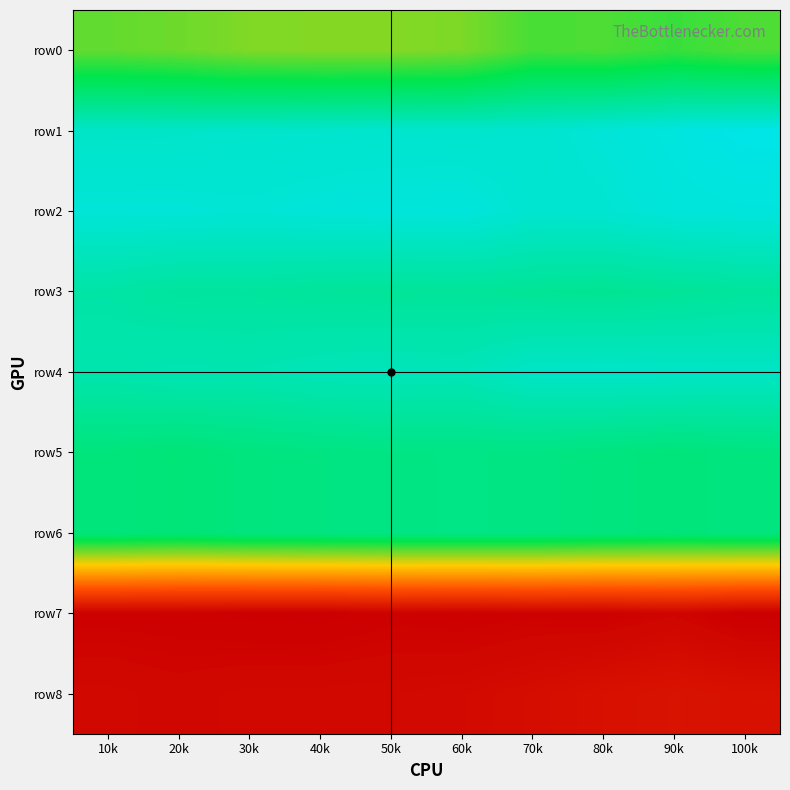

Reading left to right, what are all the values shown in this chart?

row0: 10k=621	20k=612	30k=597	40k=593	50k=593	60k=600	70k=643	80k=638	90k=655	100k=638
row1: 10k=870	20k=871	30k=874	40k=876	50k=878	60k=877	70k=880	80k=891	90k=902	100k=912
row2: 10k=891	20k=891	30k=888	40k=893	50k=895	60k=897	70k=881	80k=884	90k=895	100k=898
row3: 10k=823	20k=811	30k=812	40k=807	50k=805	60k=806	70k=801	80k=797	90k=803	100k=810
row4: 10k=835	20k=843	30k=840	40k=849	50k=852	60k=849	70k=870	80k=872	90k=870	100k=867
row5: 10k=767	20k=760	30k=770	40k=774	50k=777	60k=778	70k=777	80k=770	90k=765	100k=771
row6: 10k=767	20k=760	30k=770	40k=774	50k=777	60k=778	70k=777	80k=770	90k=765	100k=771
row7: 10k=79	20k=78	30k=74	40k=73	50k=80	60k=77	70k=81	80k=80	90k=88	100k=73
row8: 10k=98	20k=93	30k=98	40k=98	50k=99	60k=102	70k=110	80k=119	90k=126	100k=120